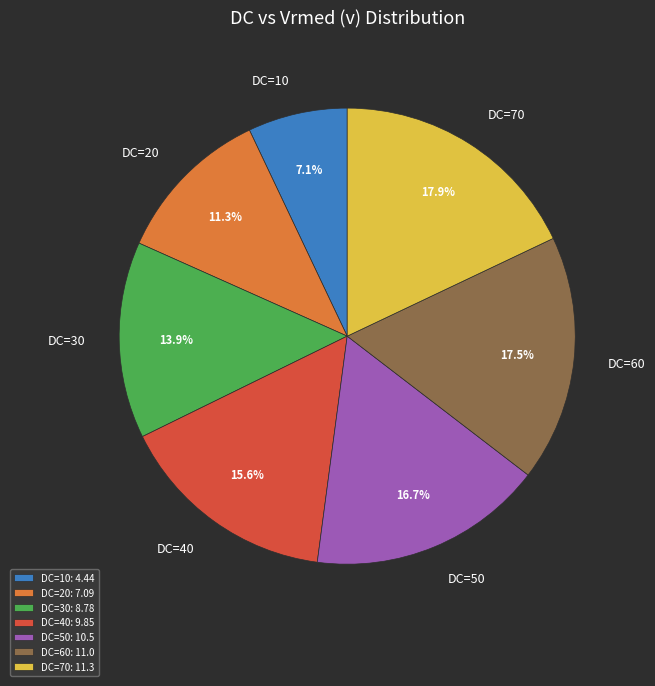

Approximately how many times larger is the value at DC=40 compared to DC=10?

2.2